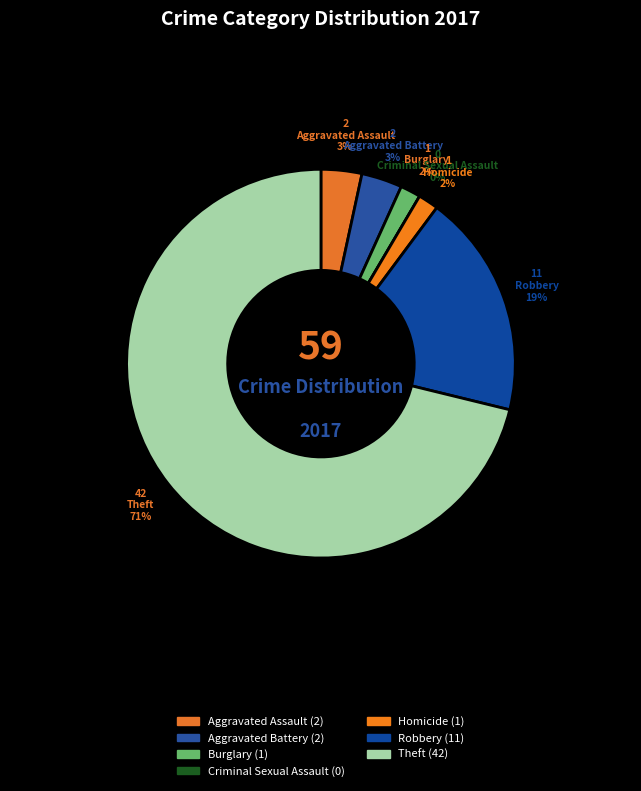

To the nearest percent, what percentage of the pie is Robbery?

19%